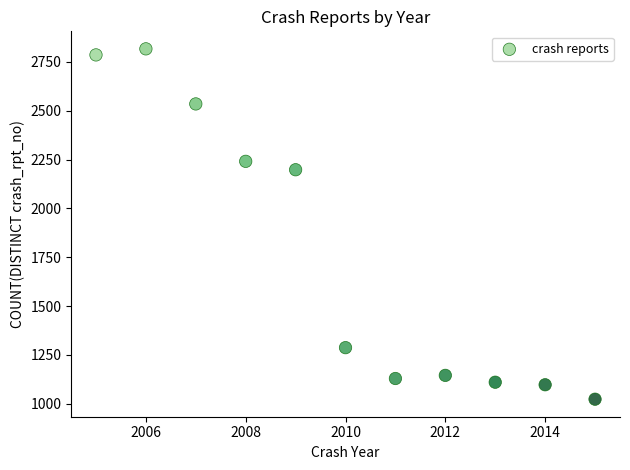

What Y value in the scatter plot is closest to 1920?

2198